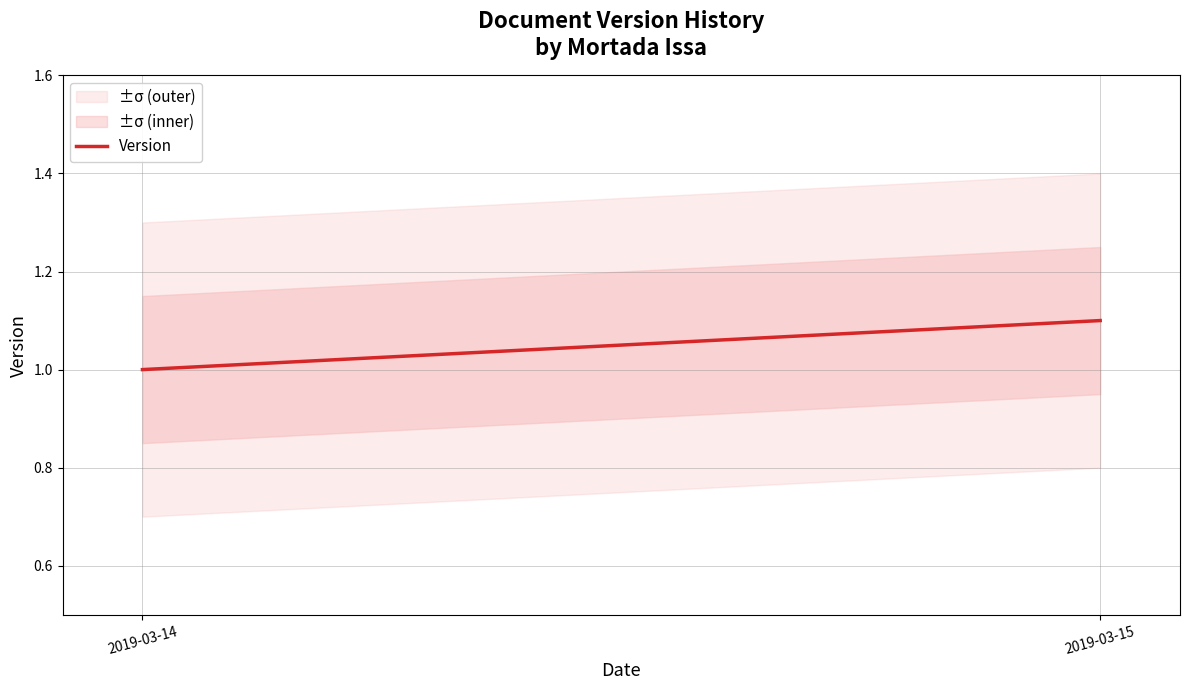

The value at 2019-03-14 is 1.0. True or false?

True